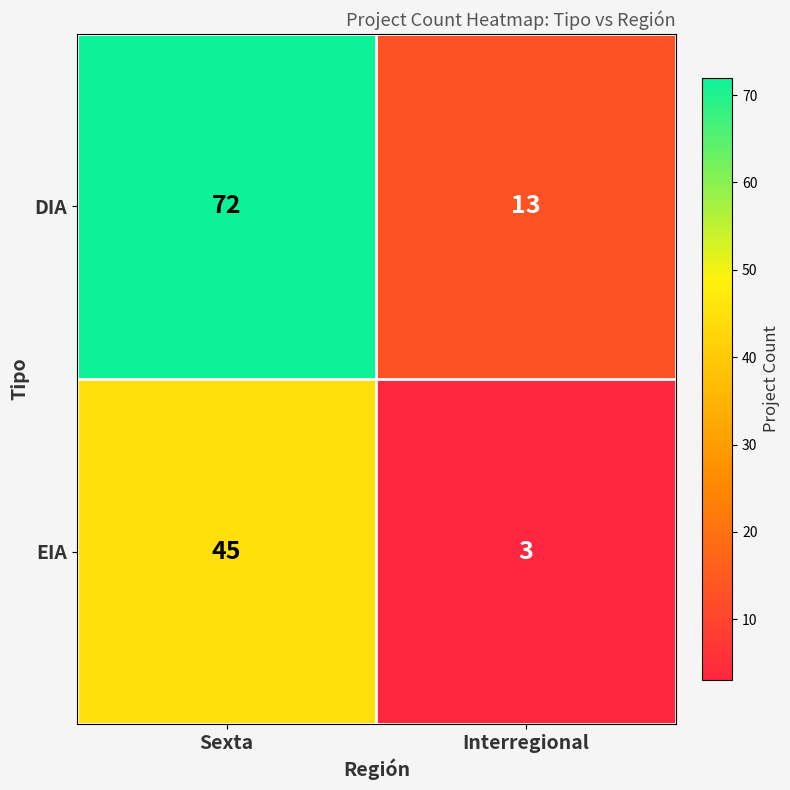

What is the approximate value of EIA at Sexta?

45